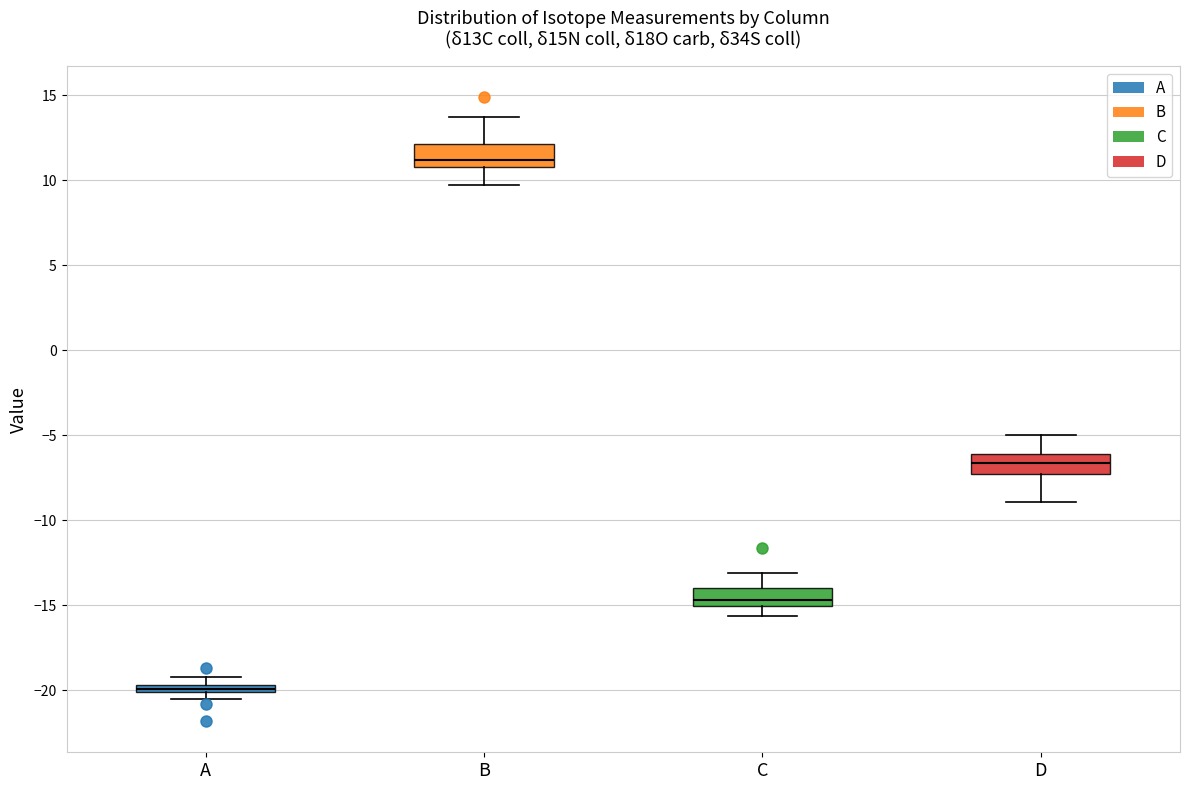

Which box's median line is the highest?

B